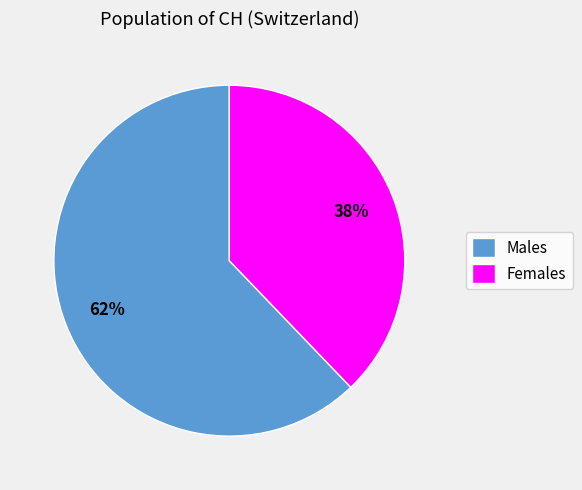

Does Males represent more than half of the total?

Yes